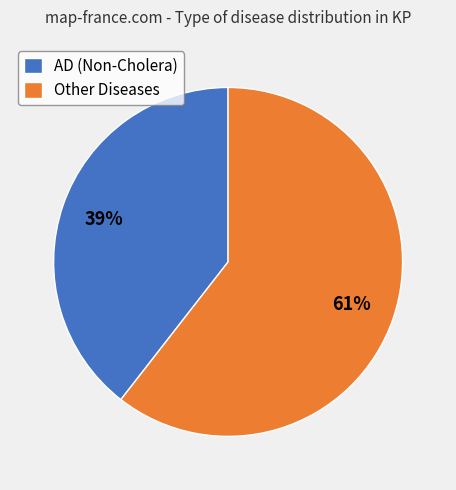

To the nearest percent, what portion does AD (Non-Cholera) represent?

39%